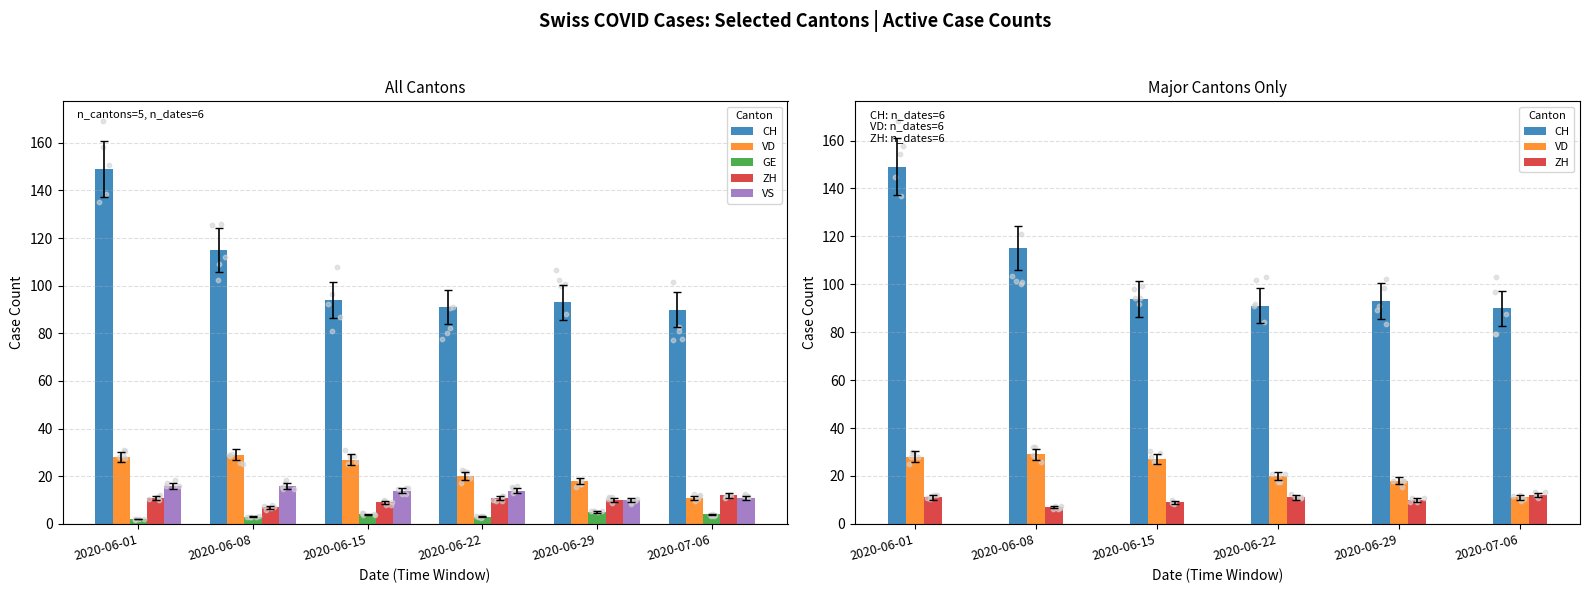

What is the total value across all series at 2020-06-08?

170